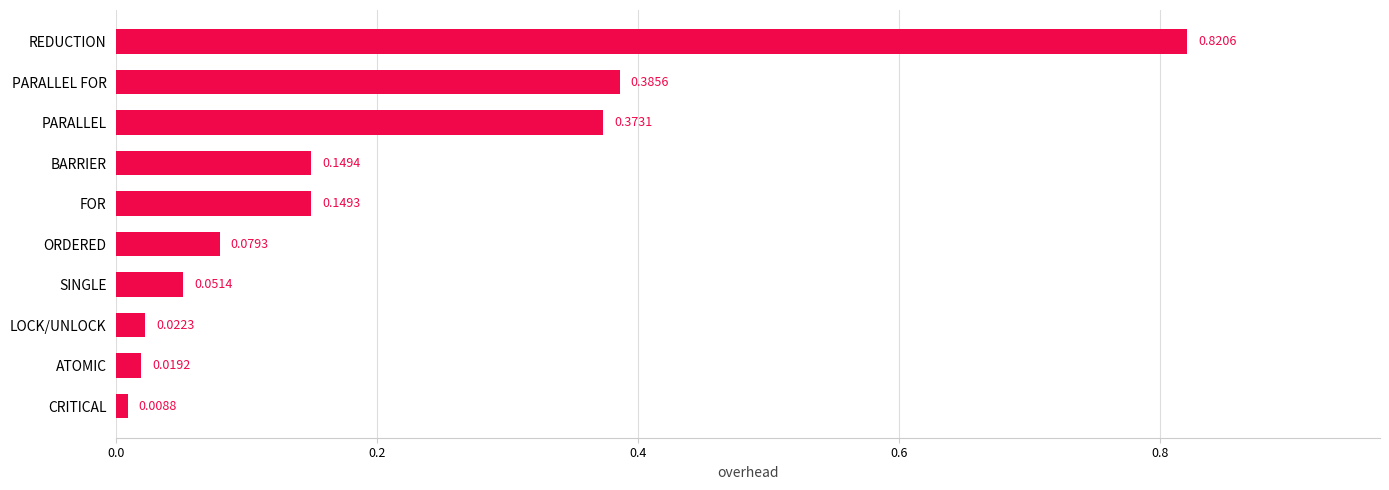

Which label corresponds to the largest value in the chart?

REDUCTION